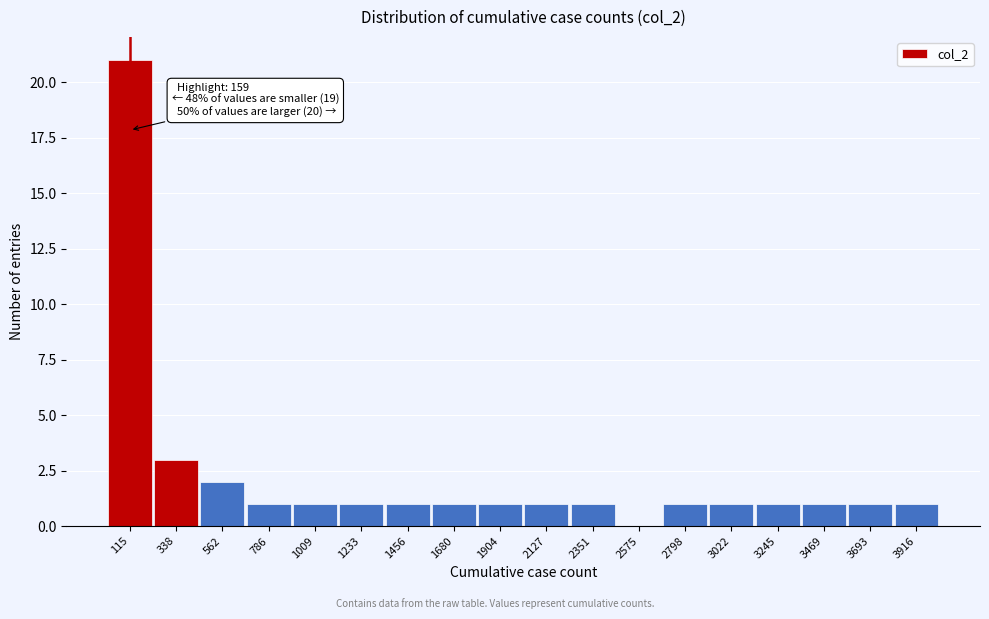

Over which range of the x-axis is the bar tallest?

0 to 250